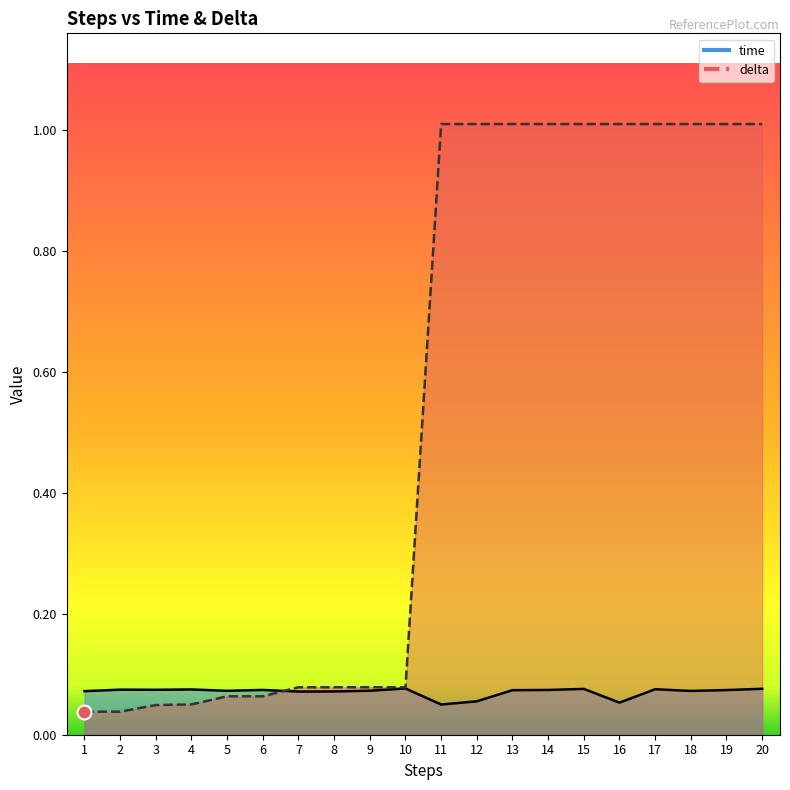

The delta series shows 0.0 at 1. True or false?

False